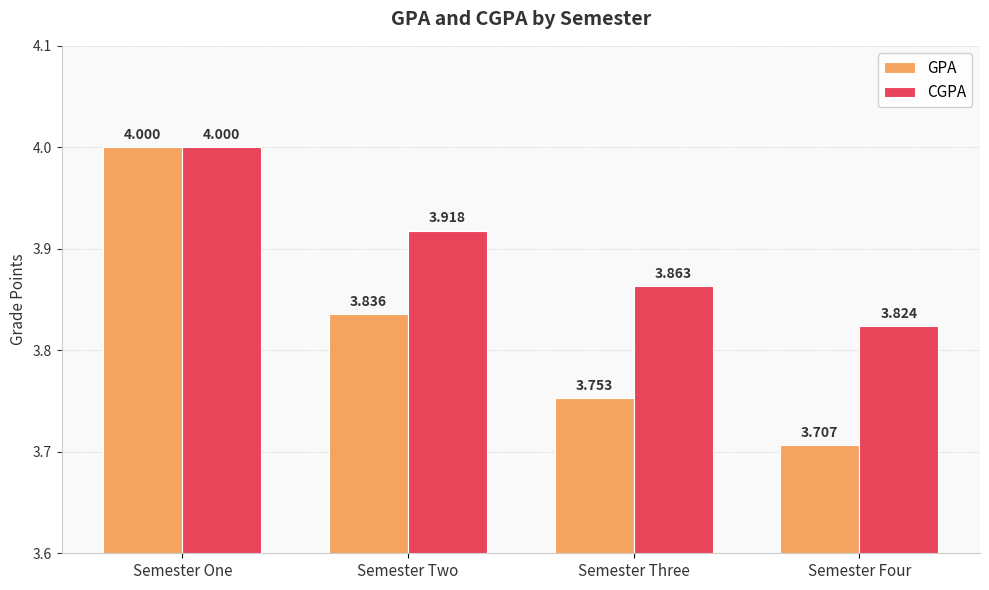

Where is CGPA nearest to the value 3?

Semester Four